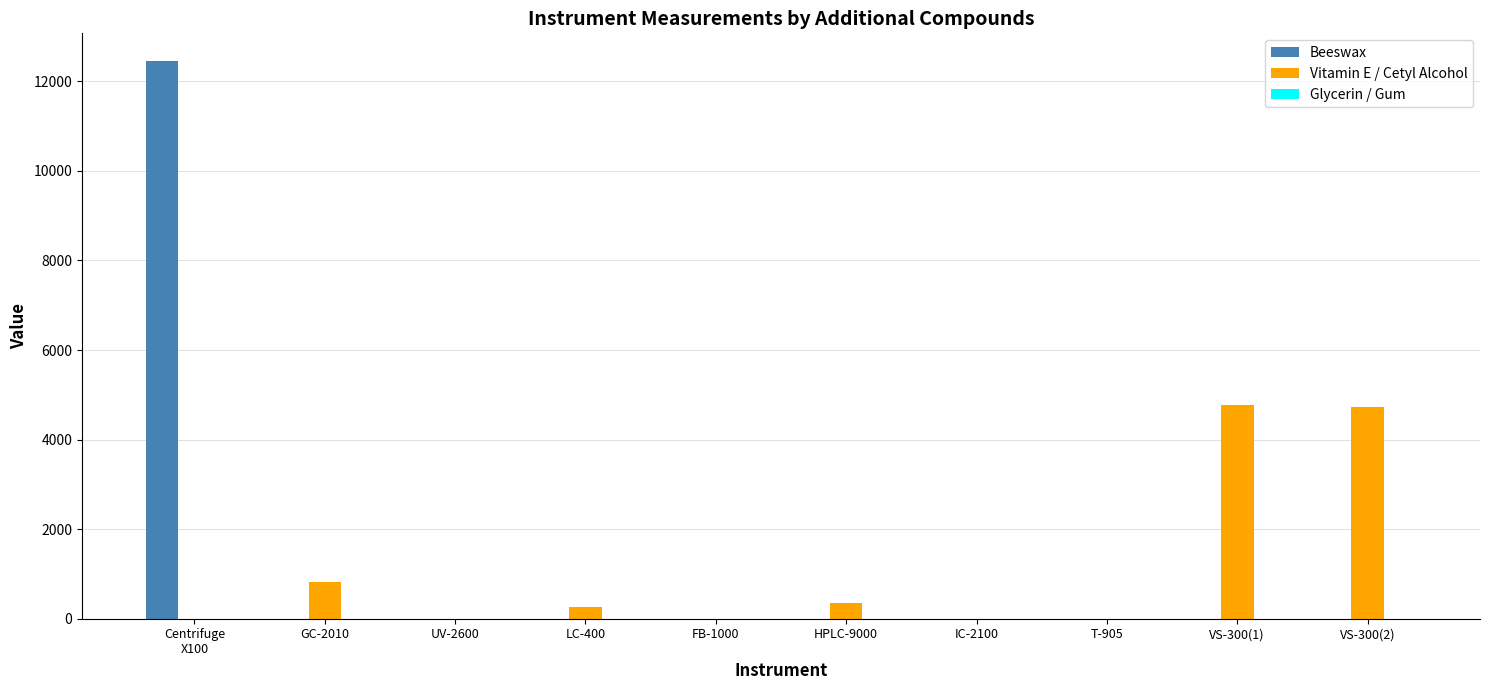

Where is Vitamin E / Cetyl Alcohol nearest to the value 2387?

GC-2010